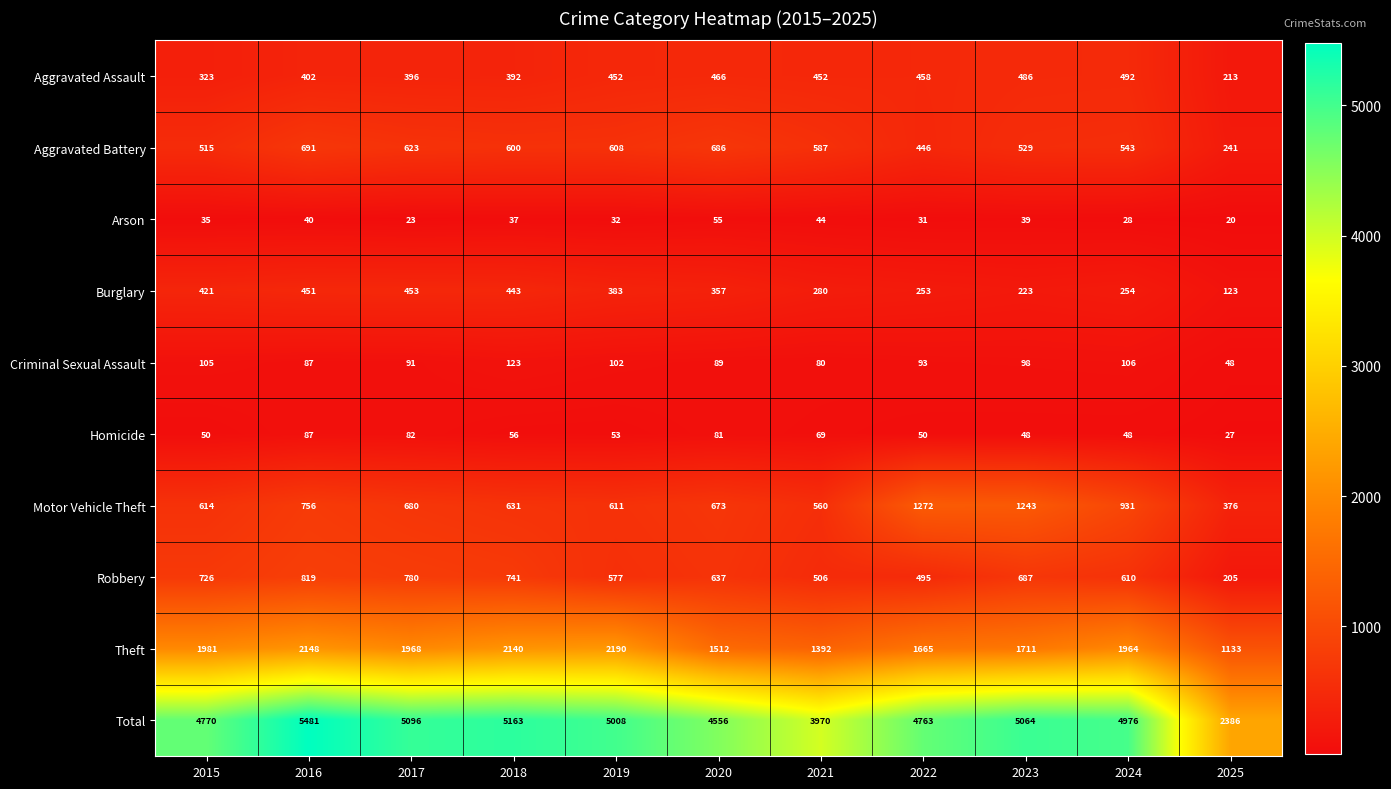

Which label corresponds to the largest value in the chart?

2016